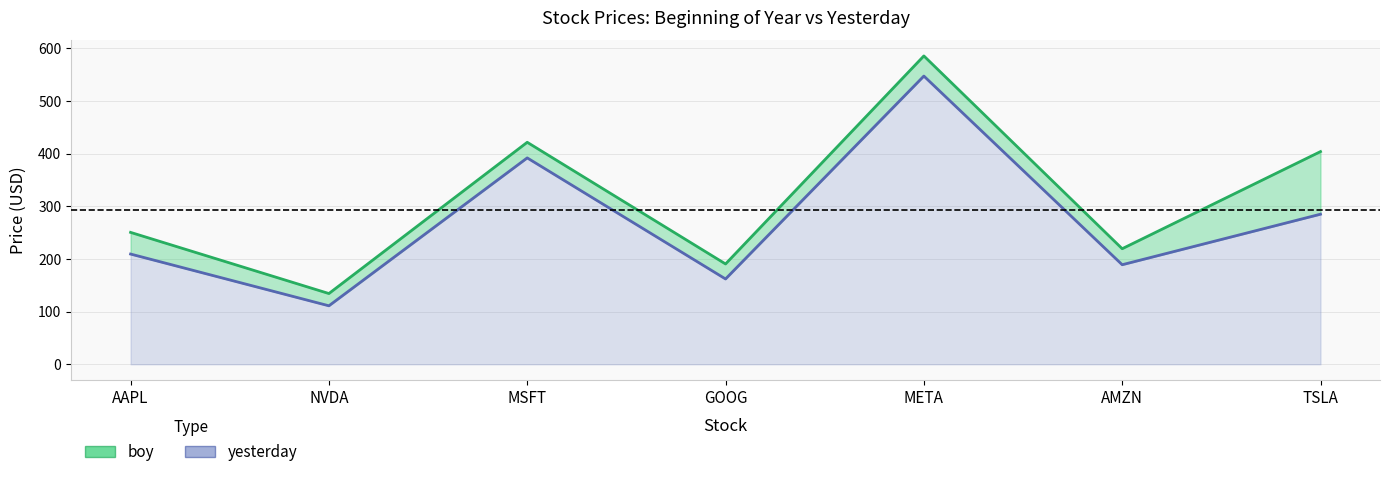

Reading left to right, transcribe all the data shown in this chart.

boy (line): AAPL=250.4	NVDA=134.3	MSFT=421.5	GOOG=190.4	META=585.5	AMZN=219.4	TSLA=403.8
yesterday (line): AAPL=209.3	NVDA=111.0	MSFT=391.9	GOOG=162.0	META=547.3	AMZN=189.0	TSLA=285.0